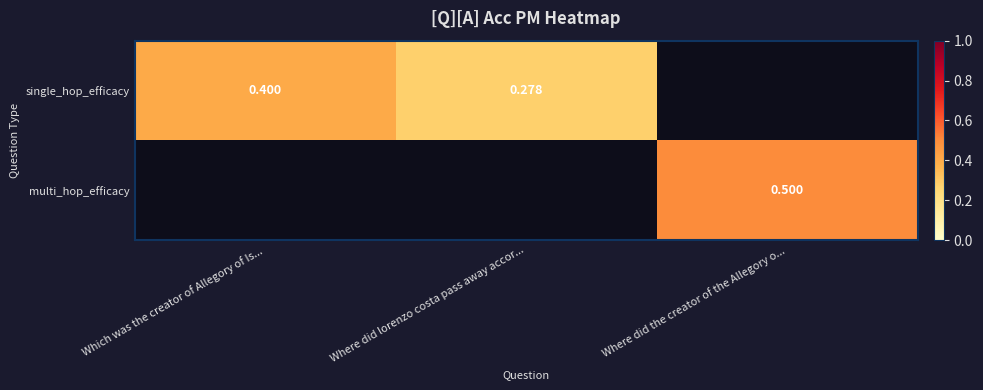

Is it true that single_hop_efficacy equals 0.3 at Where did lorenzo costa pass away accor...?

True